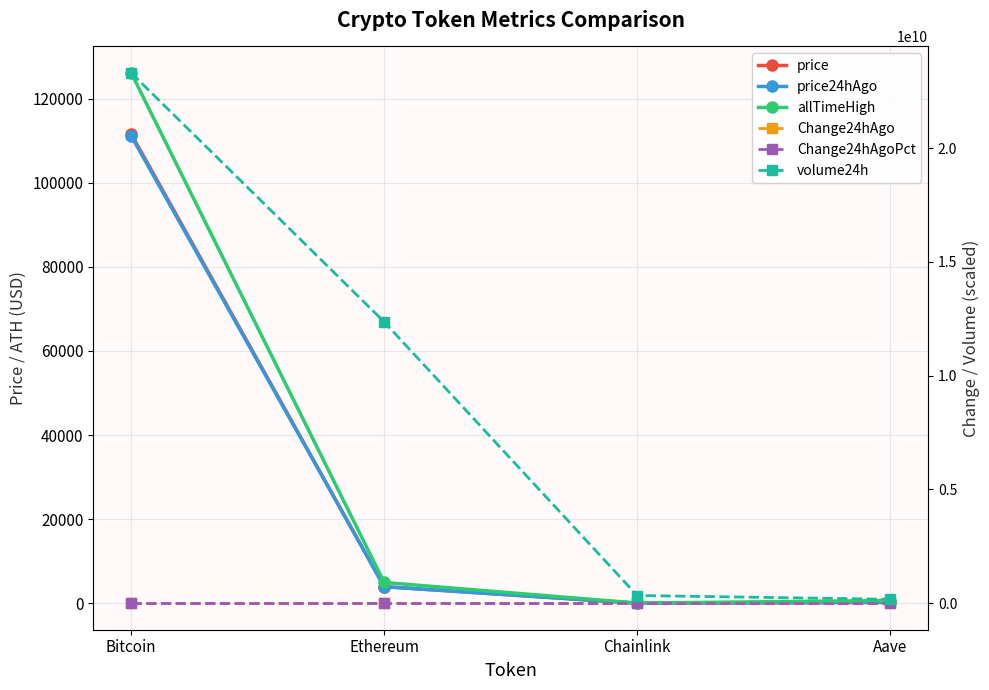

What is the label of the 3rd point from the left?

Chainlink